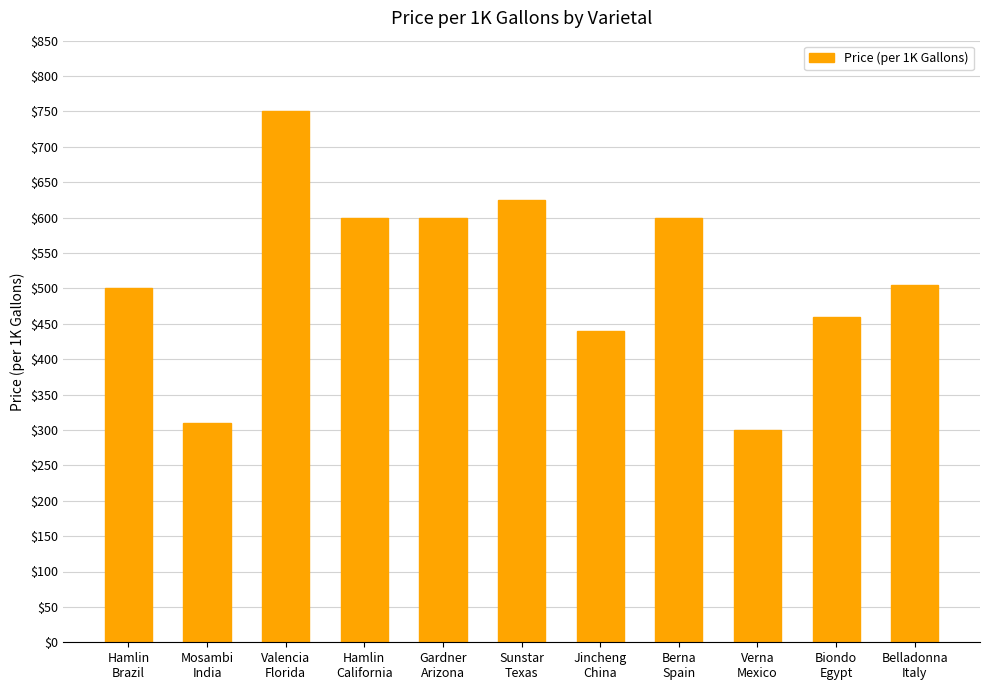

At which label does the data first exceed 505?

Valencia
Florida